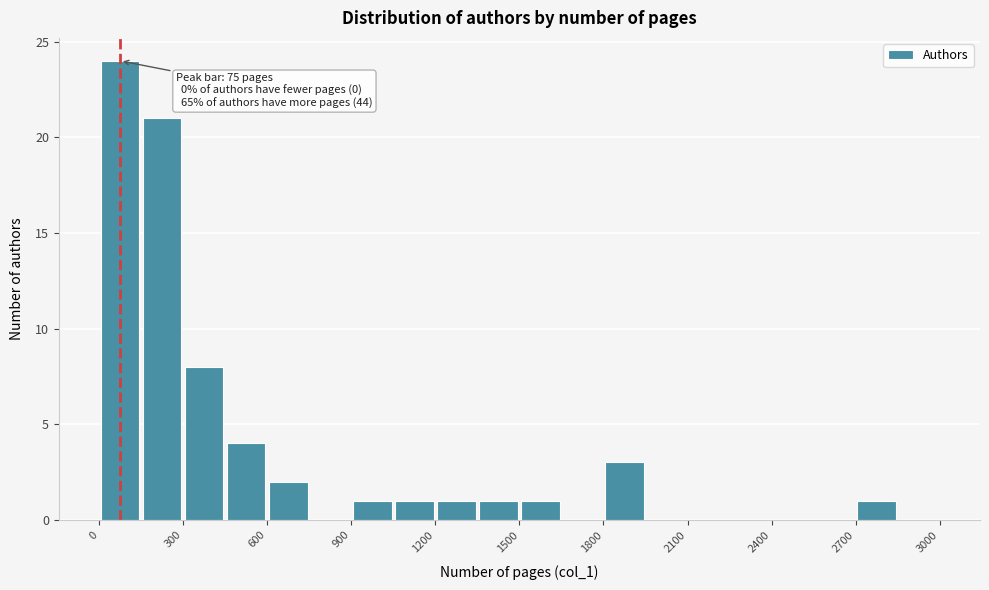

Read against the x-axis, roughly where is the centre of the tallest bar?

100